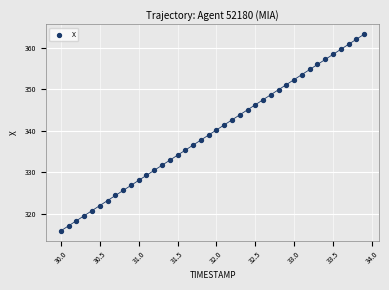

What is the range of X values (max minus min)?

3.9